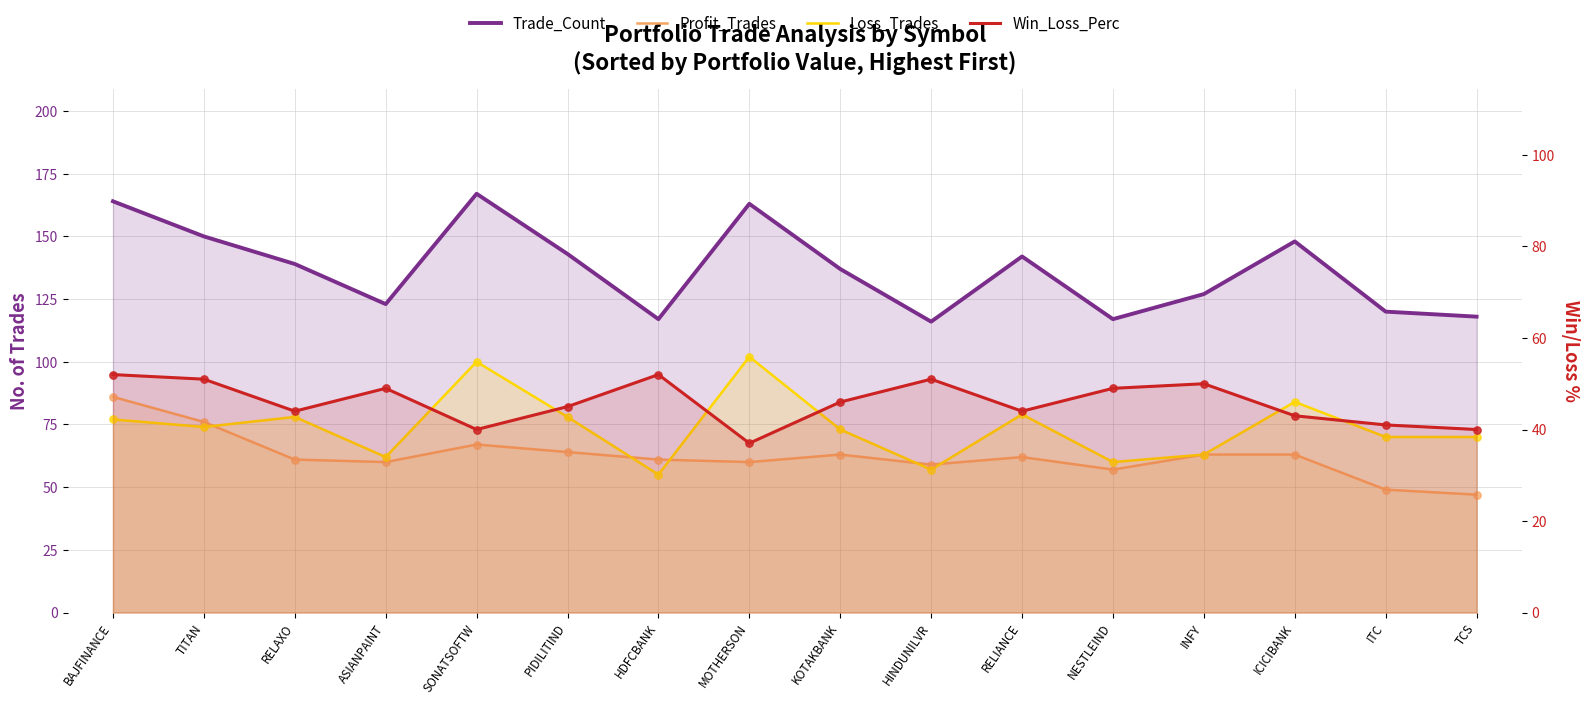

Is the value of Loss_Trades at SONATSOFTW greater than the value of Win_Loss_Perc at BAJFINANCE?

Yes